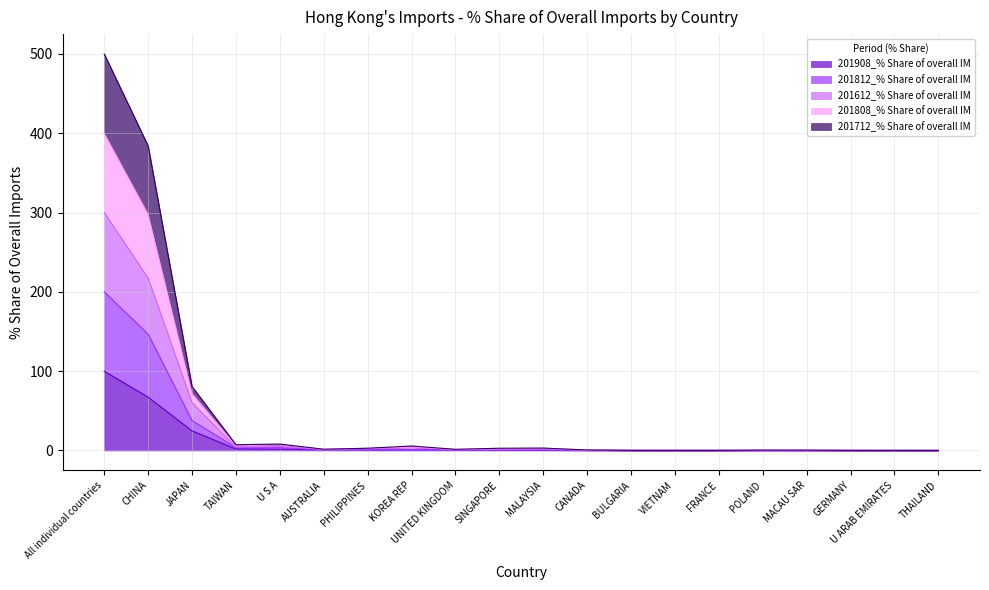

Which has a higher value, KOREA REP or VIETNAM?

KOREA REP